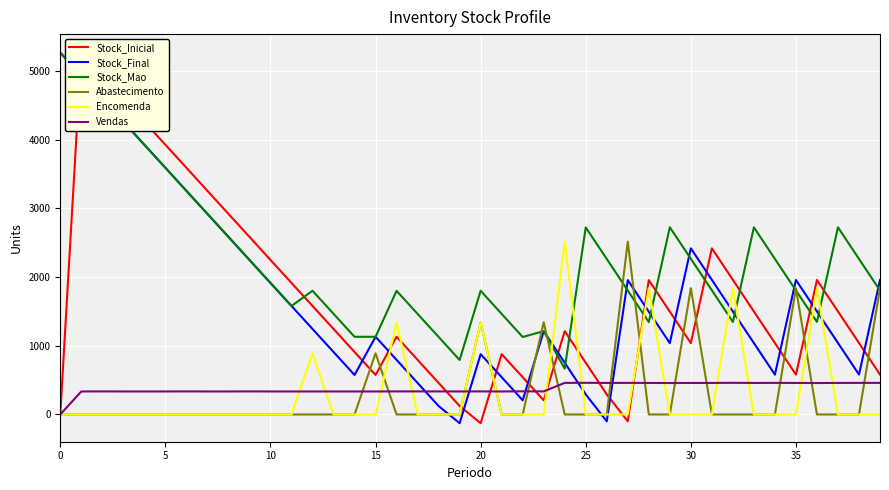

At which category does Stock_Mao reach its first local peak?

12